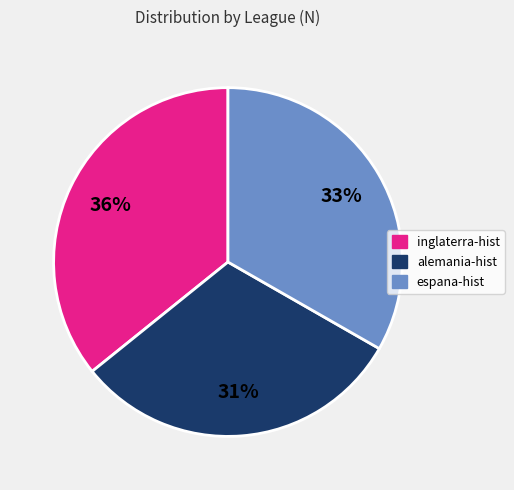

Approximately how many times larger is the value at inglaterra-hist compared to espana-hist?

1.1